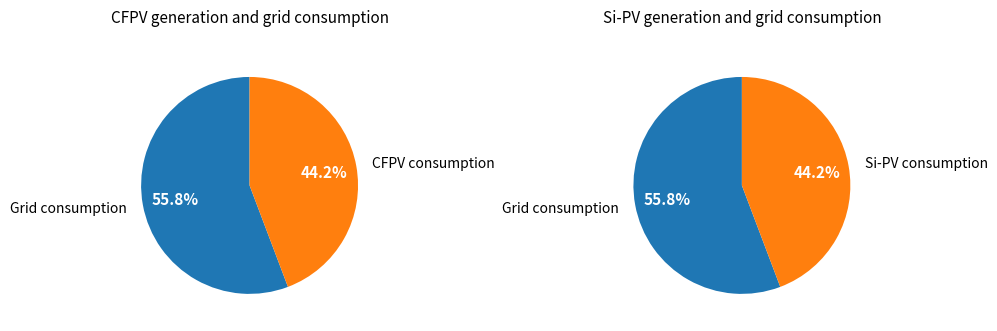

Rank the series by their maximum value, from highest to lowest.

0, 1